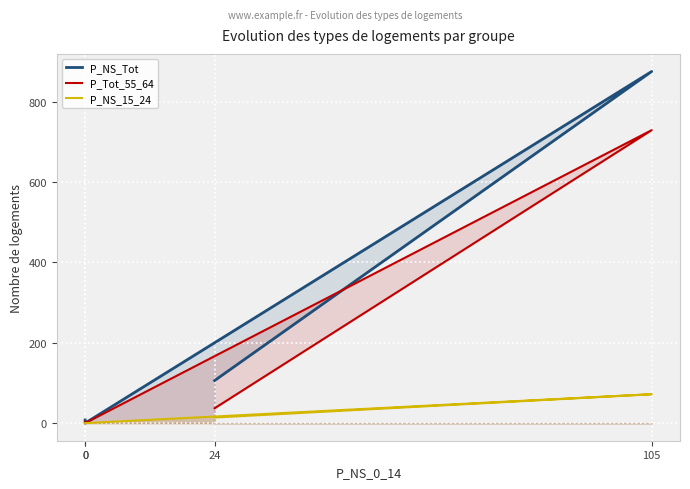

List the series in order of their overall mean, highest first.

P_NS_Tot, P_Tot_55_64, P_NS_15_24